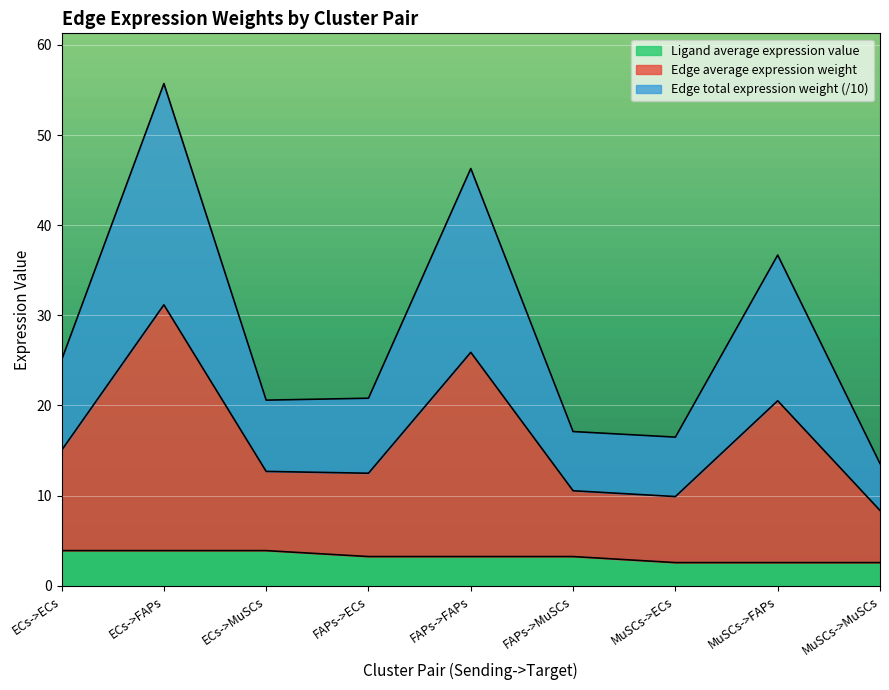

List the series in order of their peak value, highest first.

Edge average expression weight, Edge total expression weight, Ligand average expression value